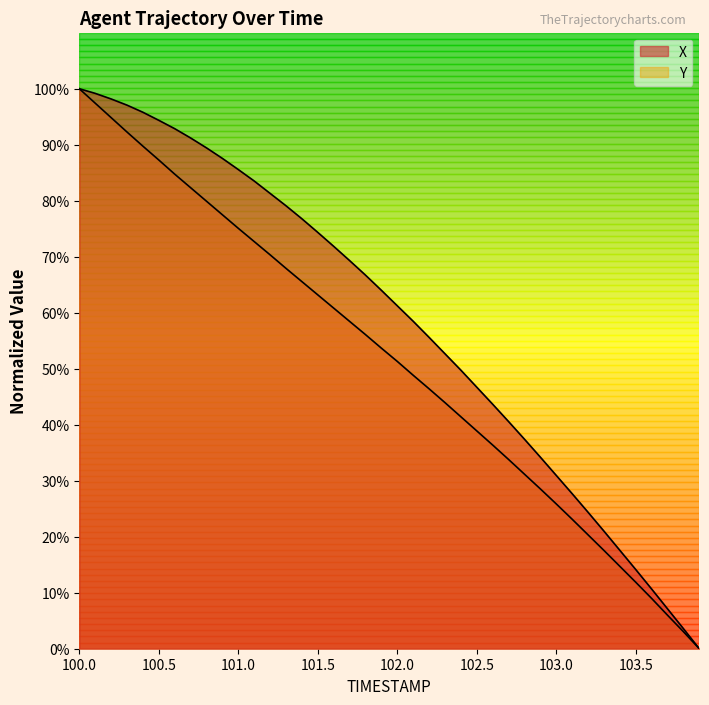

True or false: X and Y intersect in this chart.

False